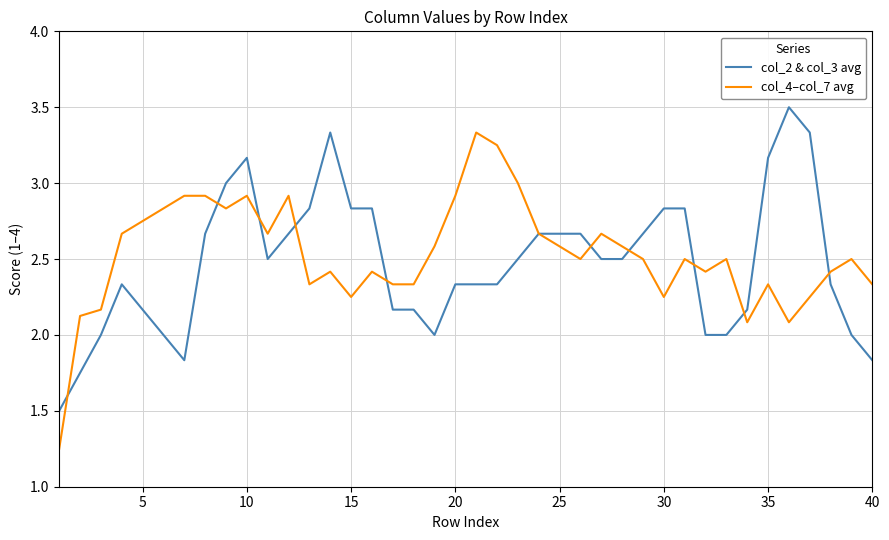

What is the lowest value of the col_2 & col_3 avg series?

1.5